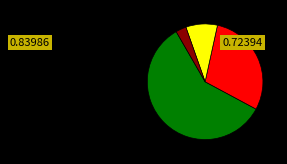

Is there any slice that represents more than half of the pie?

Yes